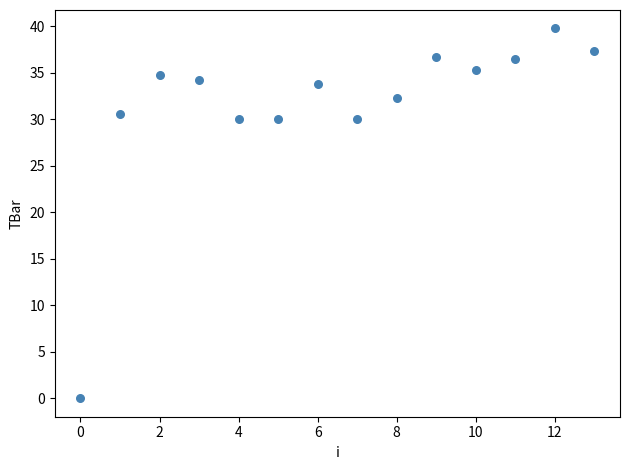

What is the range of Y values (max minus min)?

39.7